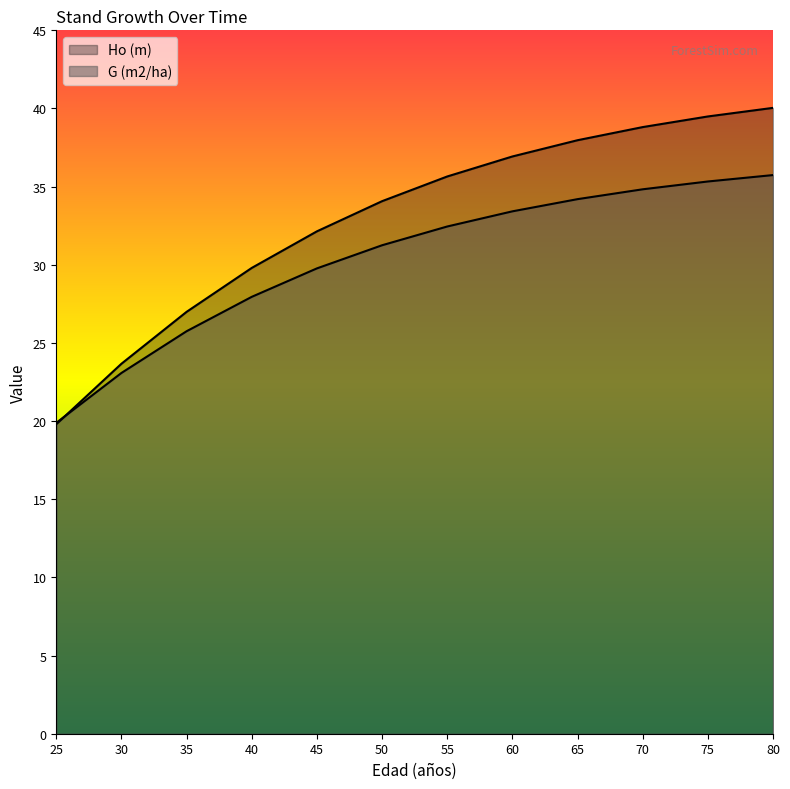

Between 40 and 50, which series saw the biggest shift?

Ho (m)